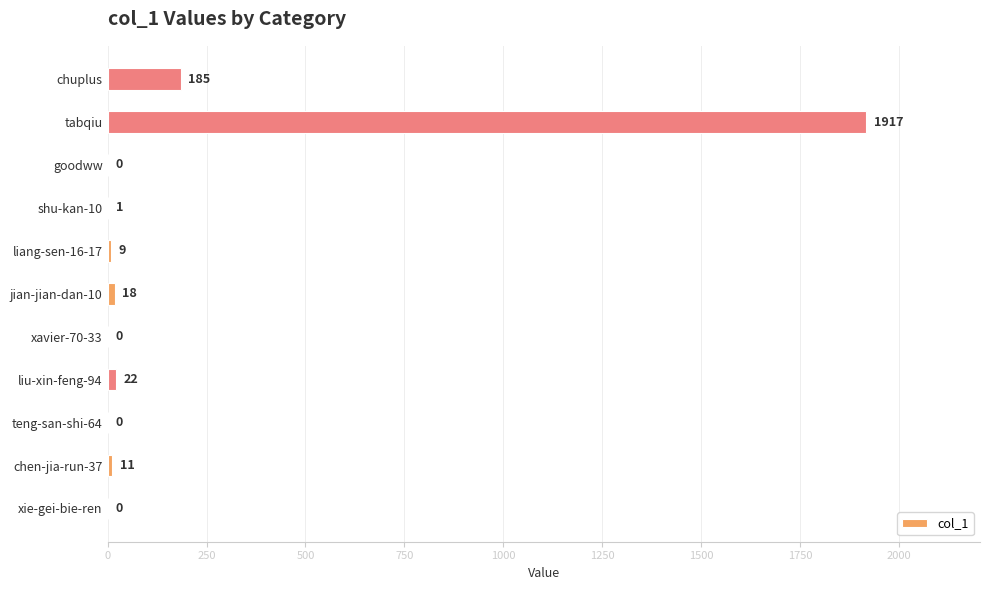

The value at xavier-70-33 is 0. True or false?

True